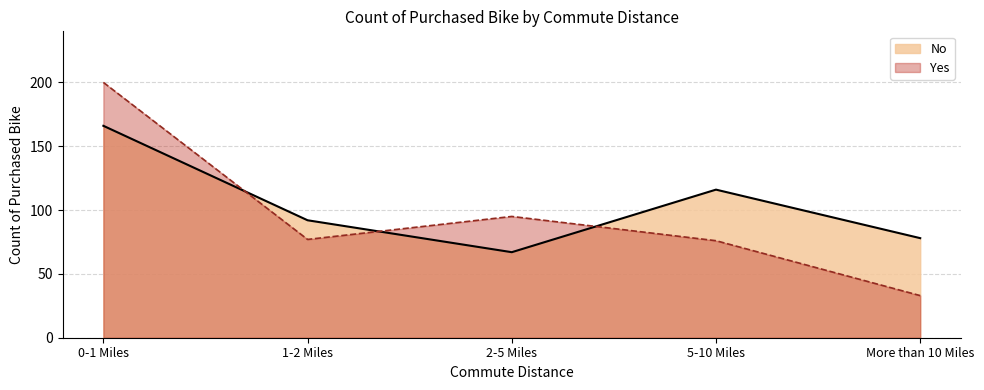

Where is Yes nearest to the value 116?

2-5 Miles